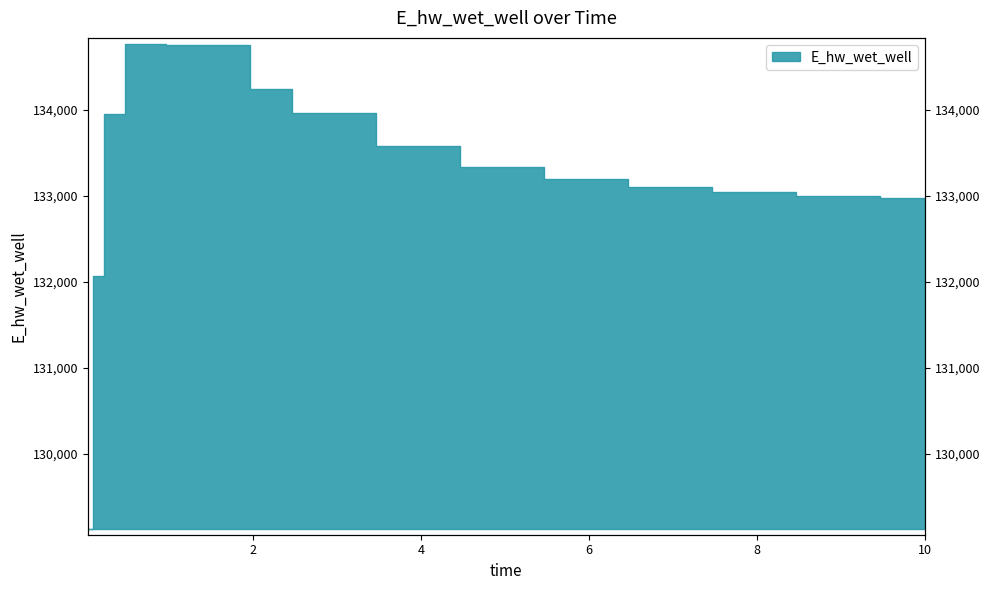

What is the difference between the maximum and minimum values?

5647.9